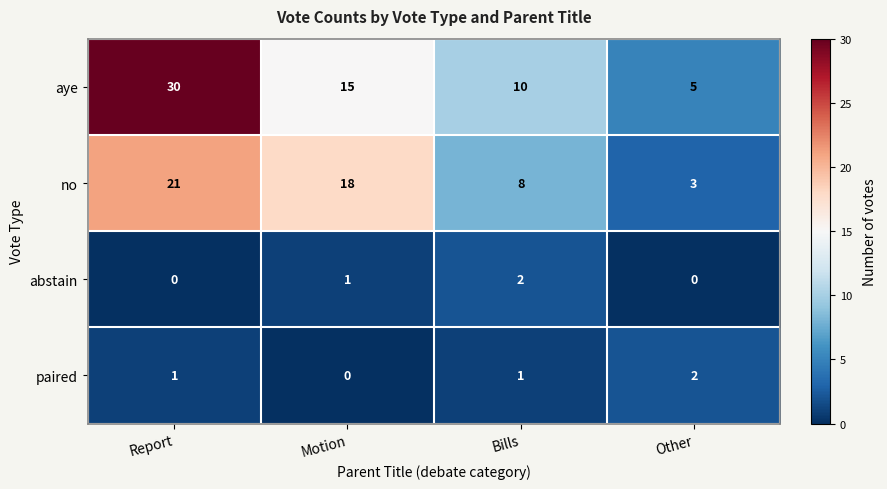

Where does the no series first go above 18?

Report